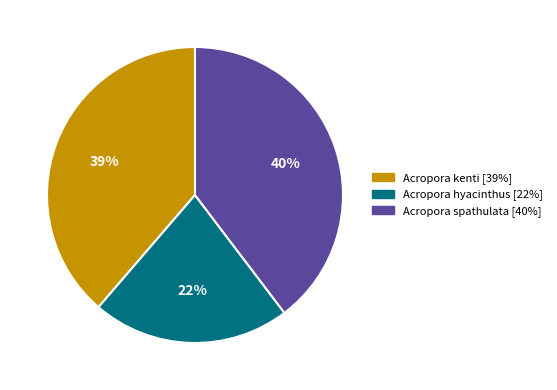

Do Acropora spathulata and Acropora kenti together represent more than half of the pie?

Yes